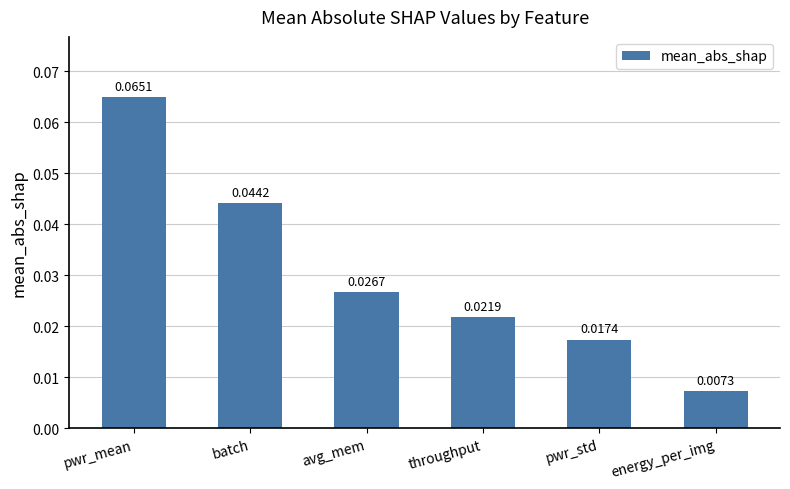

List the labels in order of value, smallest first.

energy_per_img, pwr_std, throughput, avg_mem, batch, pwr_mean